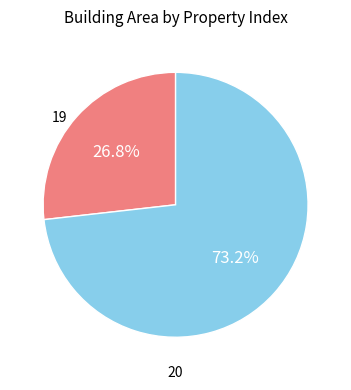

How many slices are in this pie chart?

2